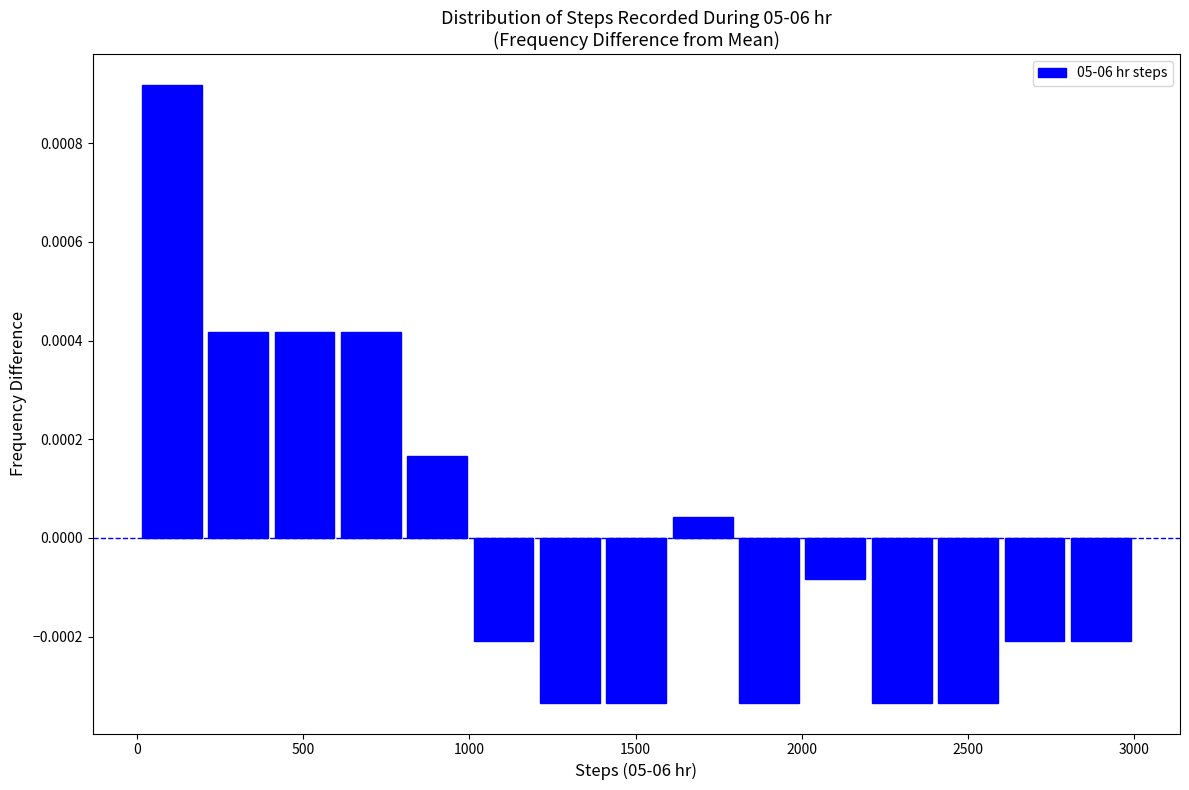

Read against the x-axis, roughly where is the centre of the tallest bar?

100